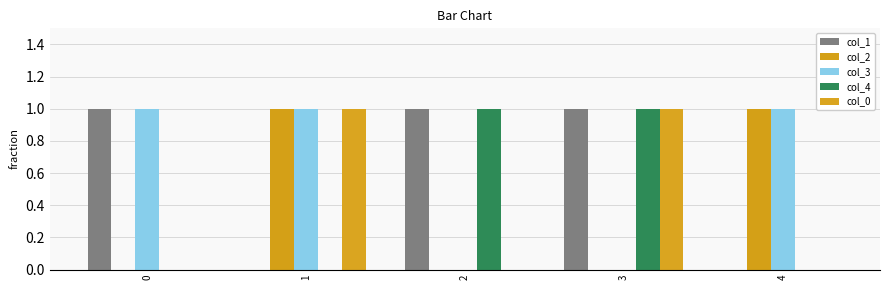

What are all the series names shown in the legend?

col_1, col_2, col_3, col_4, col_0